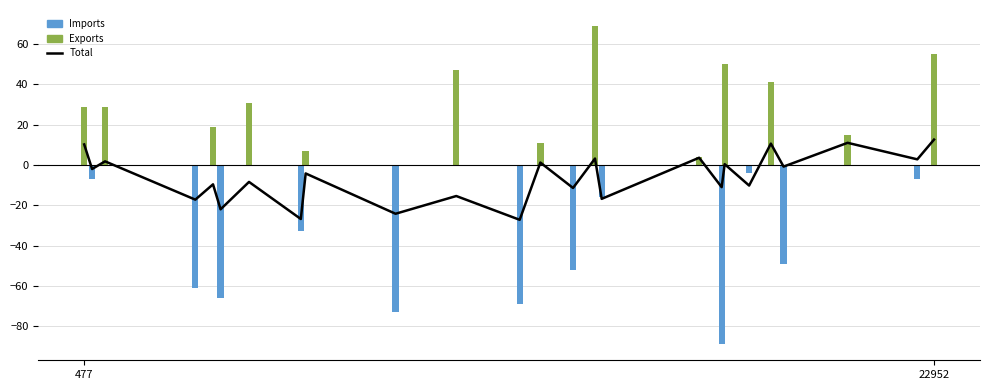

Which series has the largest total across all categories?

Exports